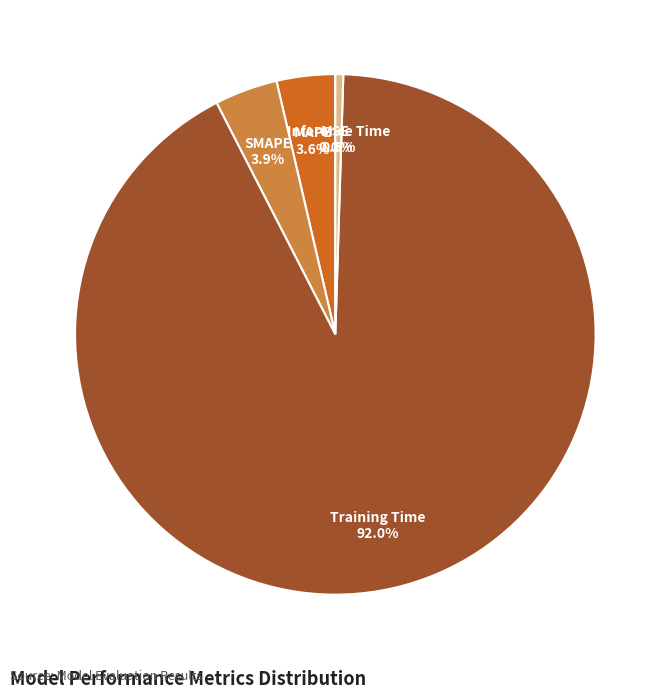

To the nearest percent, what is the combined percentage of Inference Time and MAPE?

4%